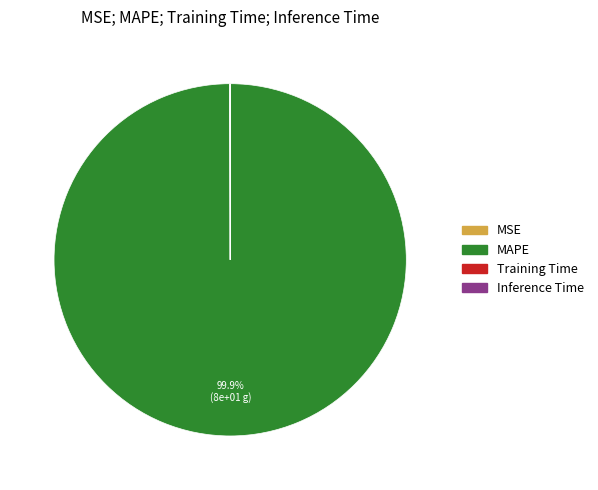

Is there any slice that represents more than half of the pie?

Yes